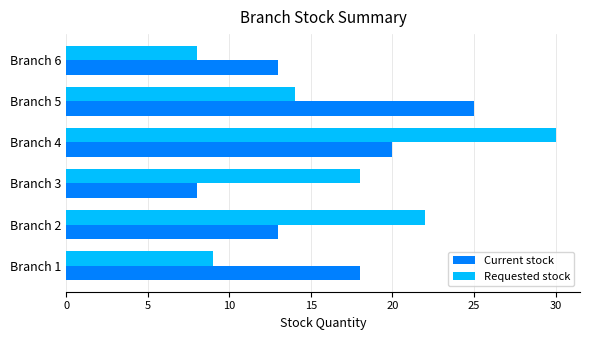

At which label does Requested stock reach its minimum?

Branch 6